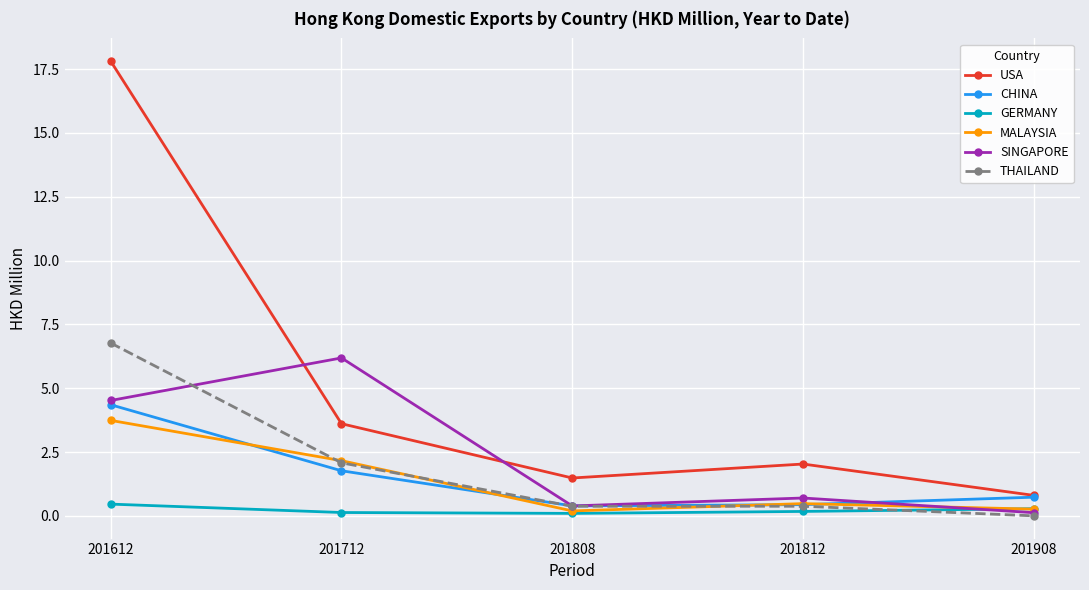

Which category has the highest value in the USA series?

201612